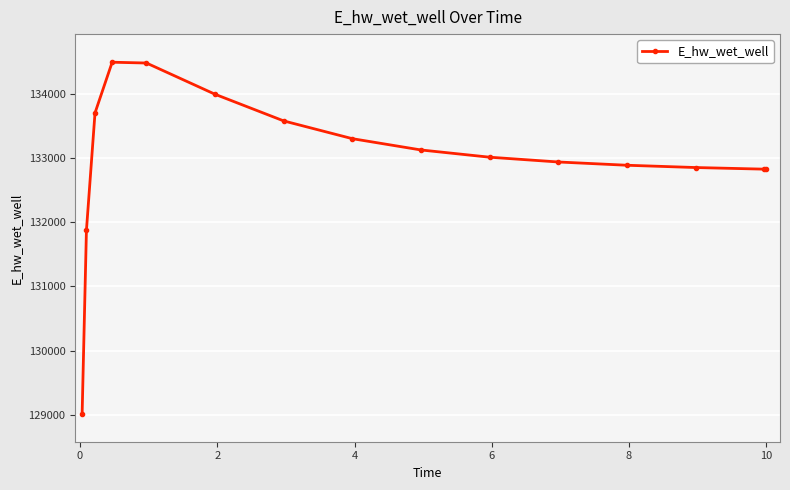

What is the difference between the maximum and second lowest values?

2617.2